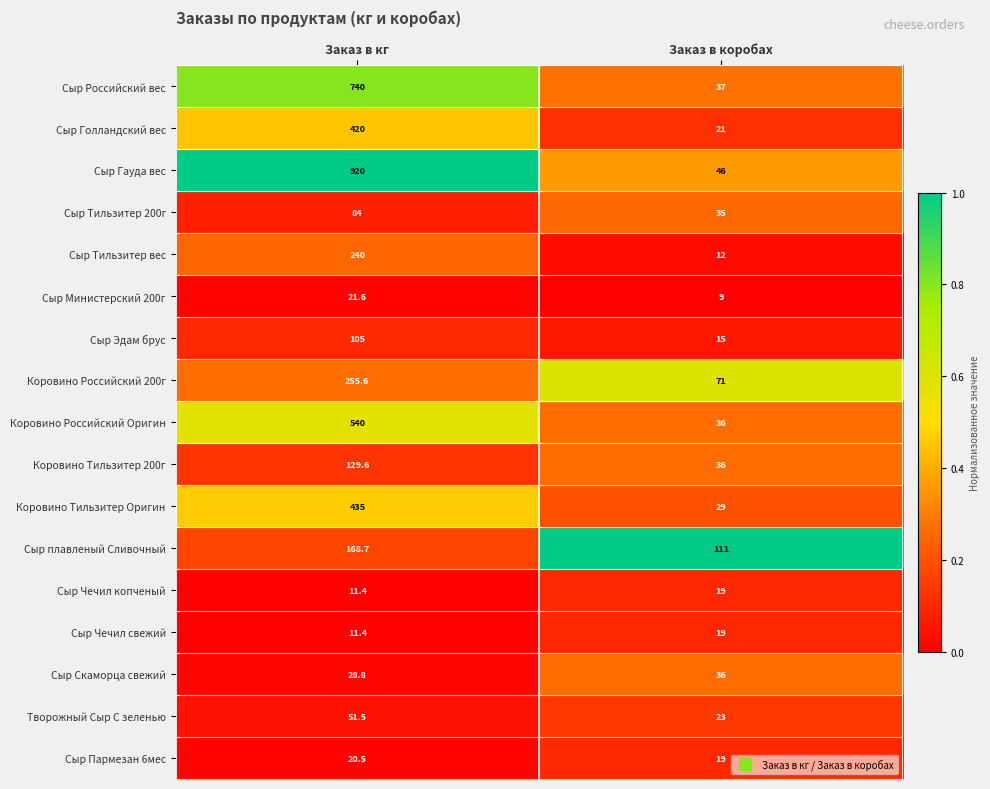

Which series has the largest total across all categories?

Сыр Гауда вес